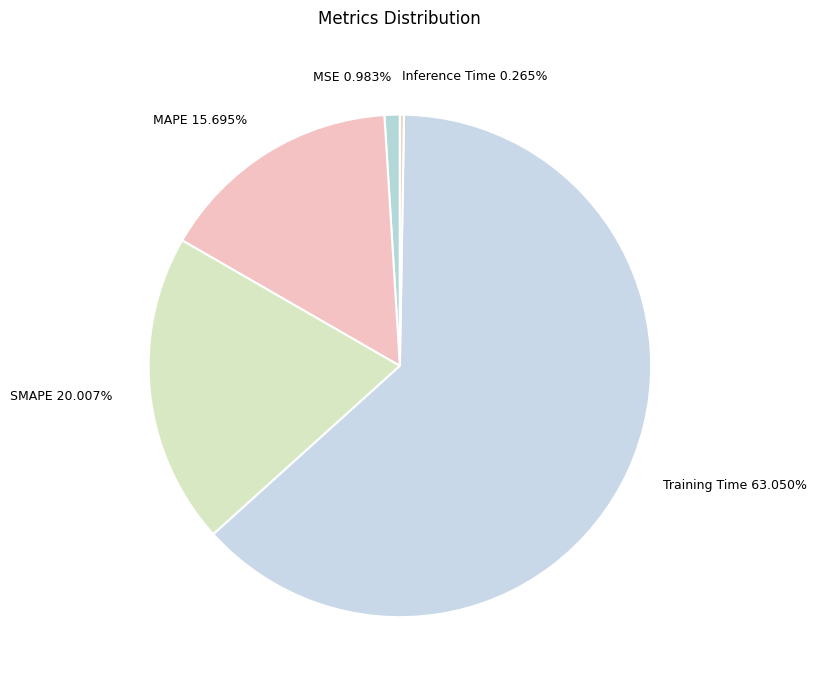

Between MSE 0.983% and Training Time 63.050%, which is larger?

Training Time 63.050%